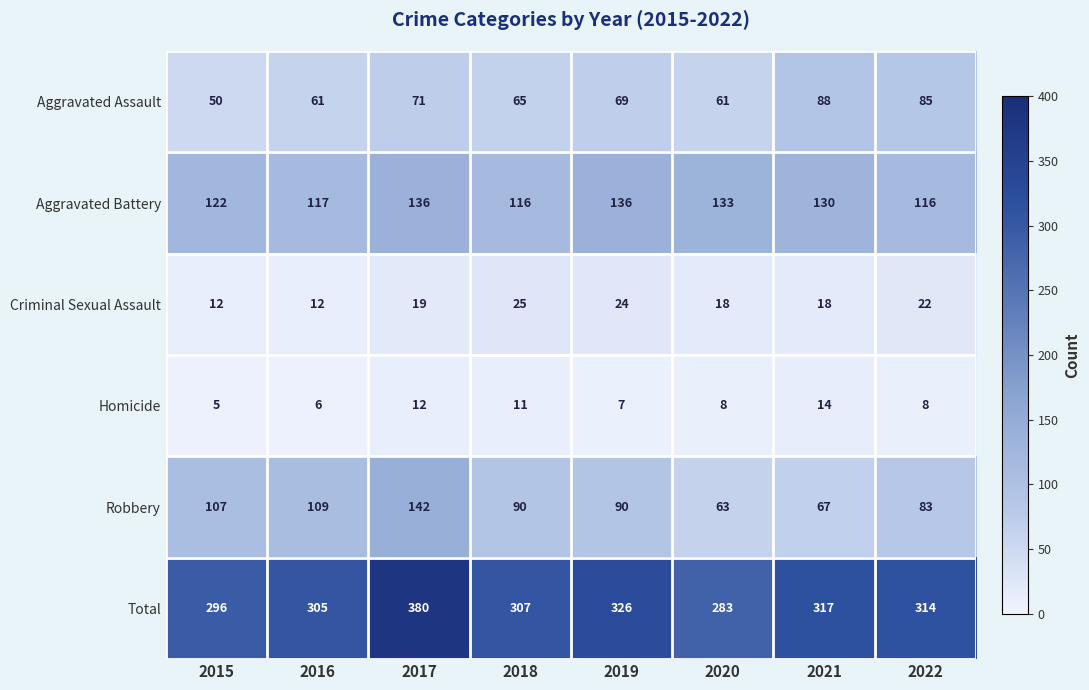

What is the total value across all series at 2021?

634